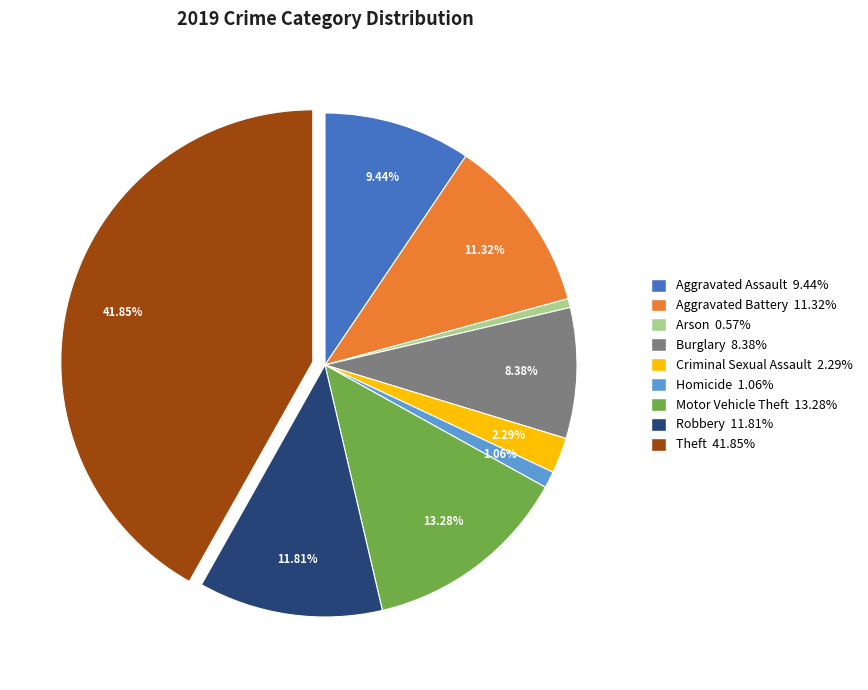

Count the number of slices in the pie.

9